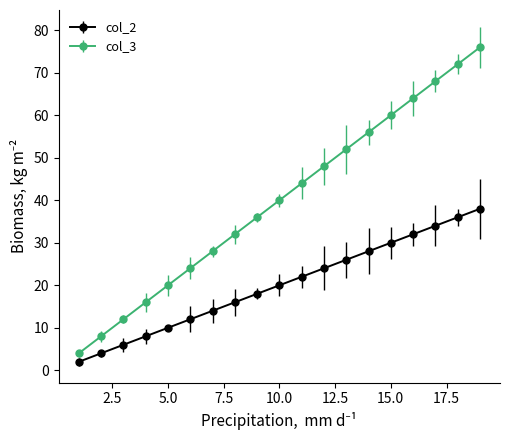

What is the maximum value for col_2?

38